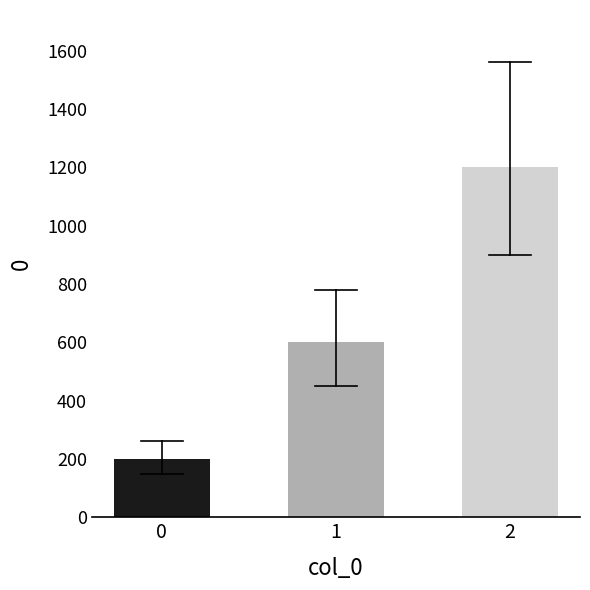

List the labels in order of value, smallest first.

0, 1, 2